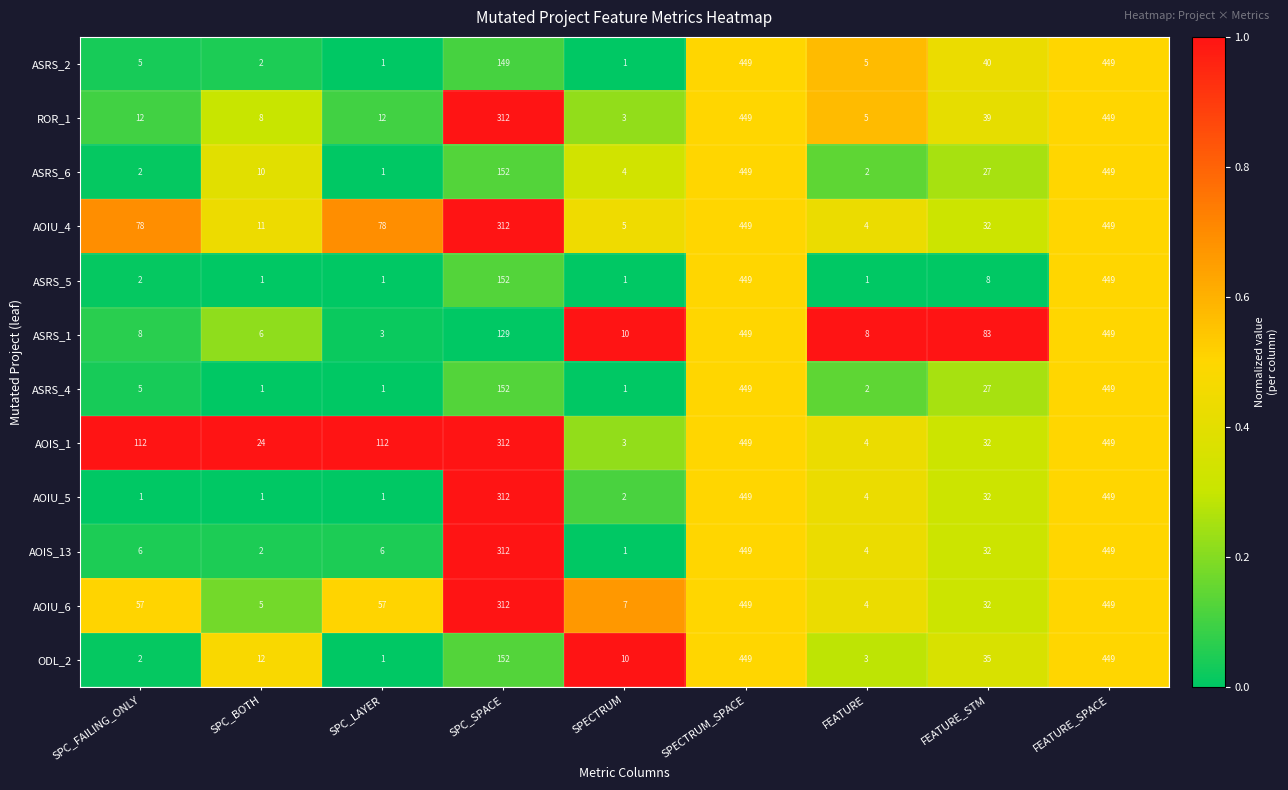

What is the difference between the highest and lowest values at SPC_BOTH?

23